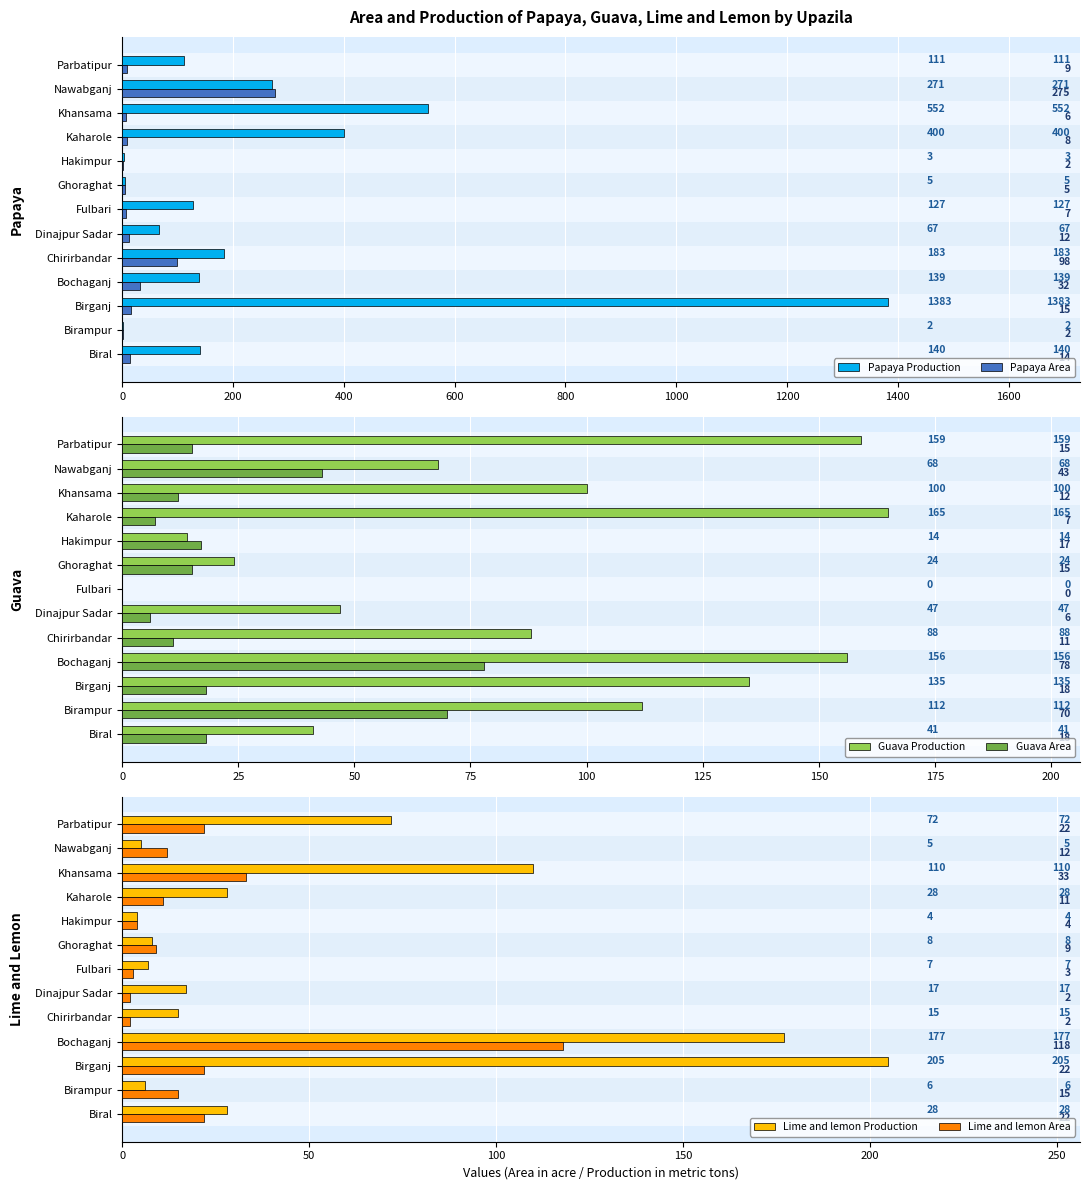

What is the greatest value displayed?

1383